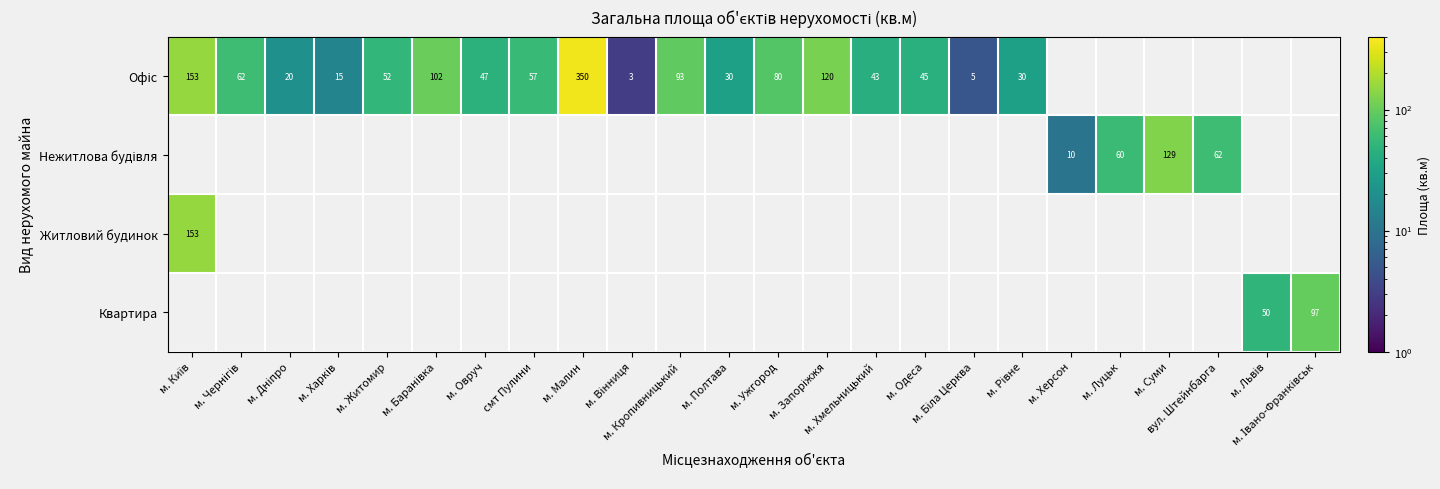

Which series has the largest range (max minus min)?

Офіс